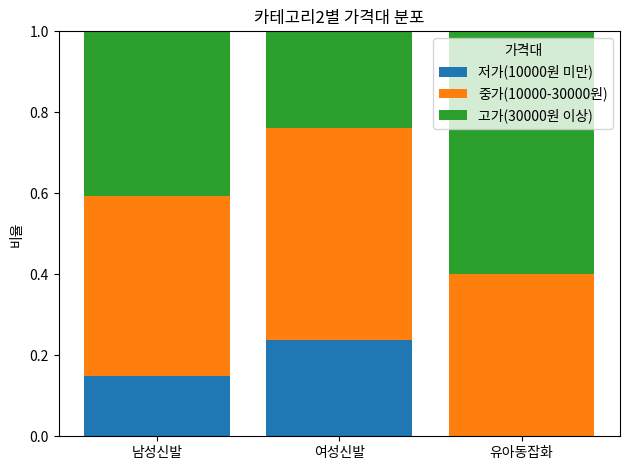

What is the total value across all series at 여성신발?

1.0